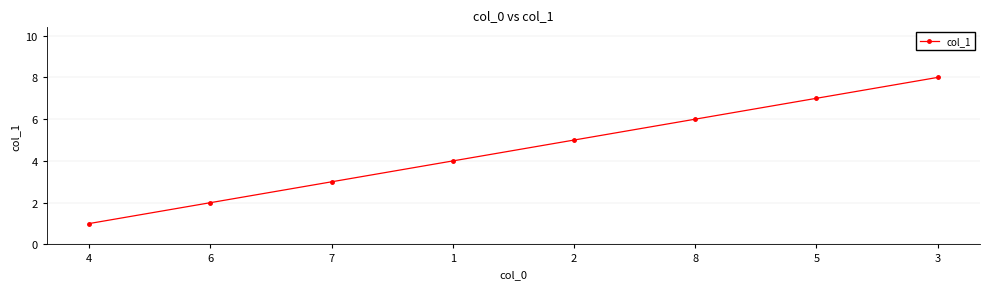

What is the difference between the values at 2 and 1?

1